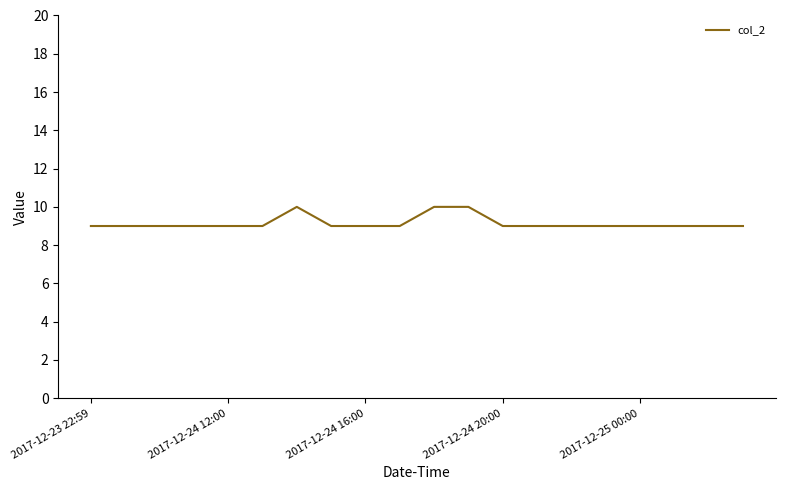

What is the smallest value displayed?

9